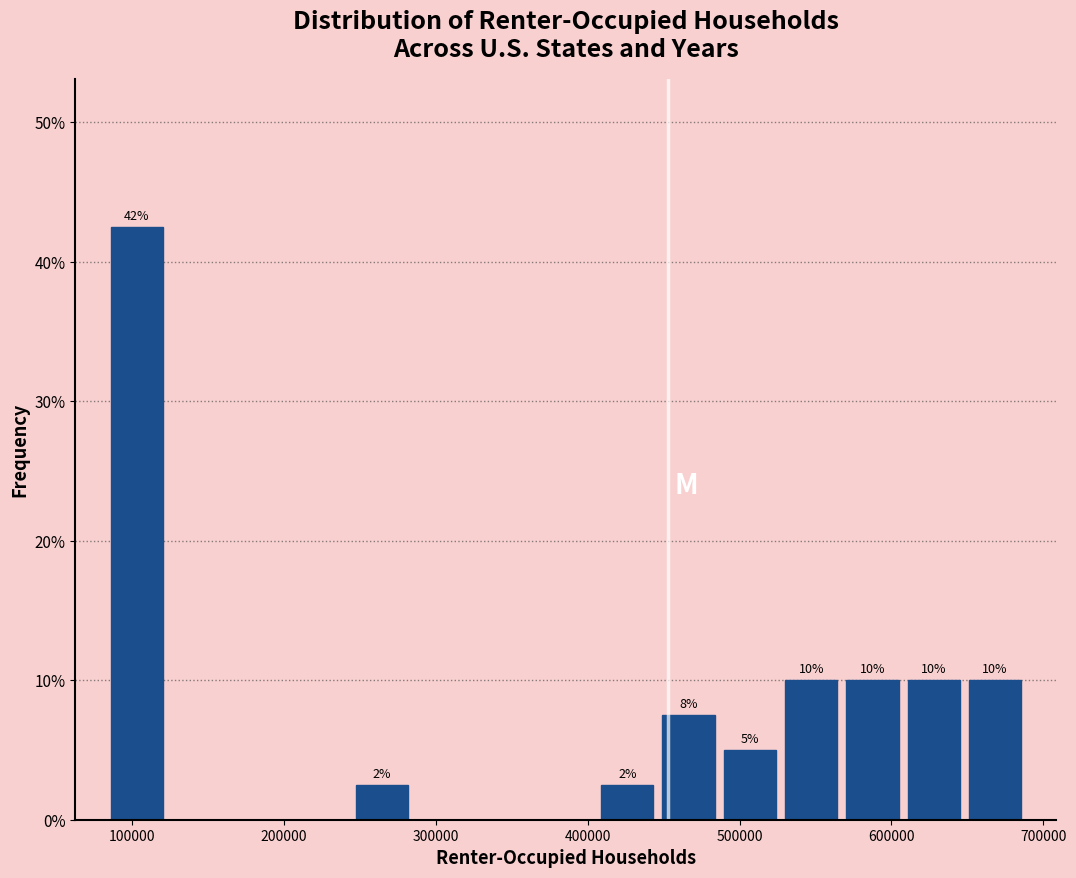

Which range on the x-axis has the tallest bar?

80000 to 120000